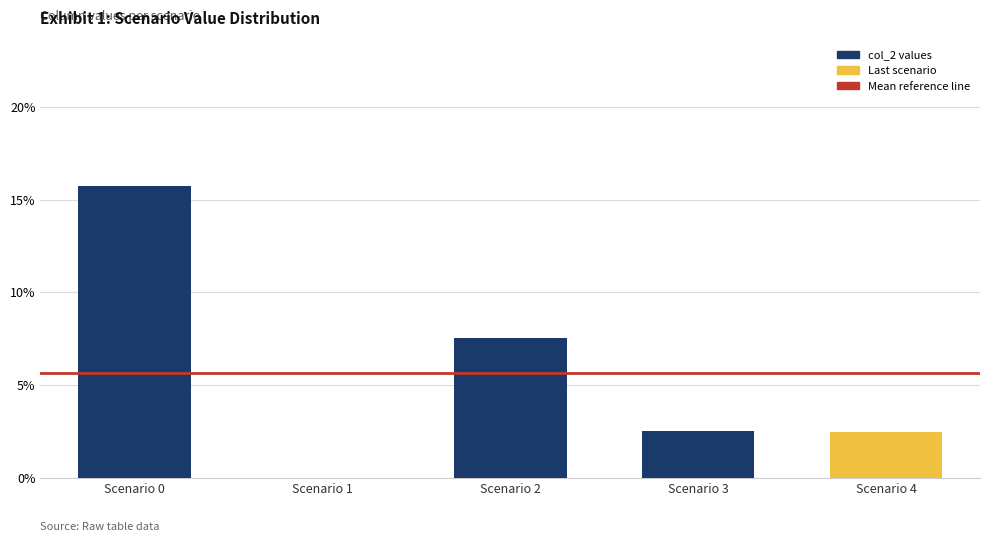

Are the bars grouped side by side (vs. stacked)?

No